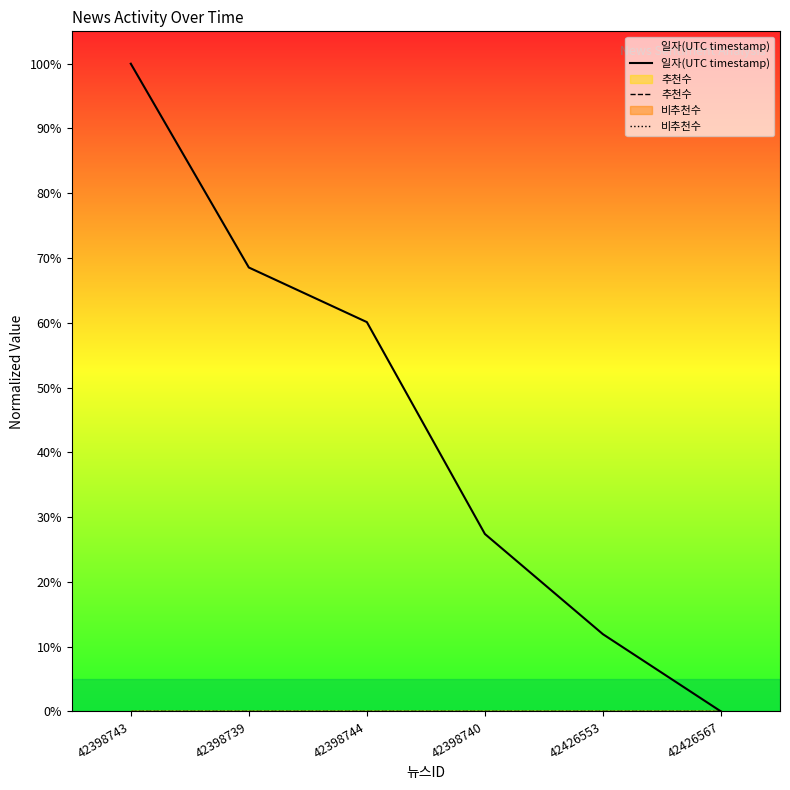

Is it true that 비추천수 equals 0.0 at 42398743?

True